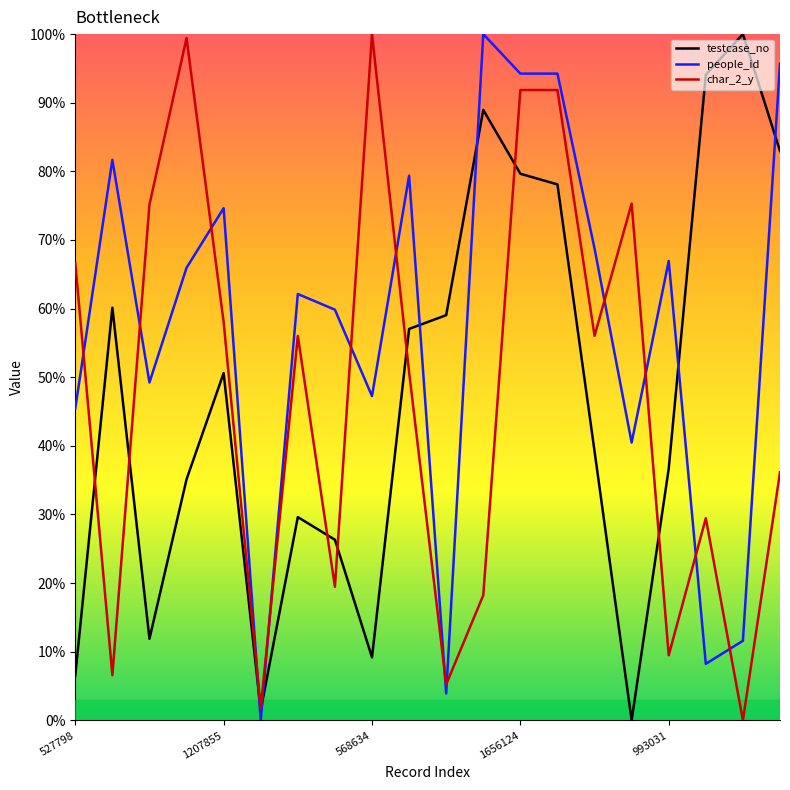

What is the highest value of the testcase_no series?

100.0